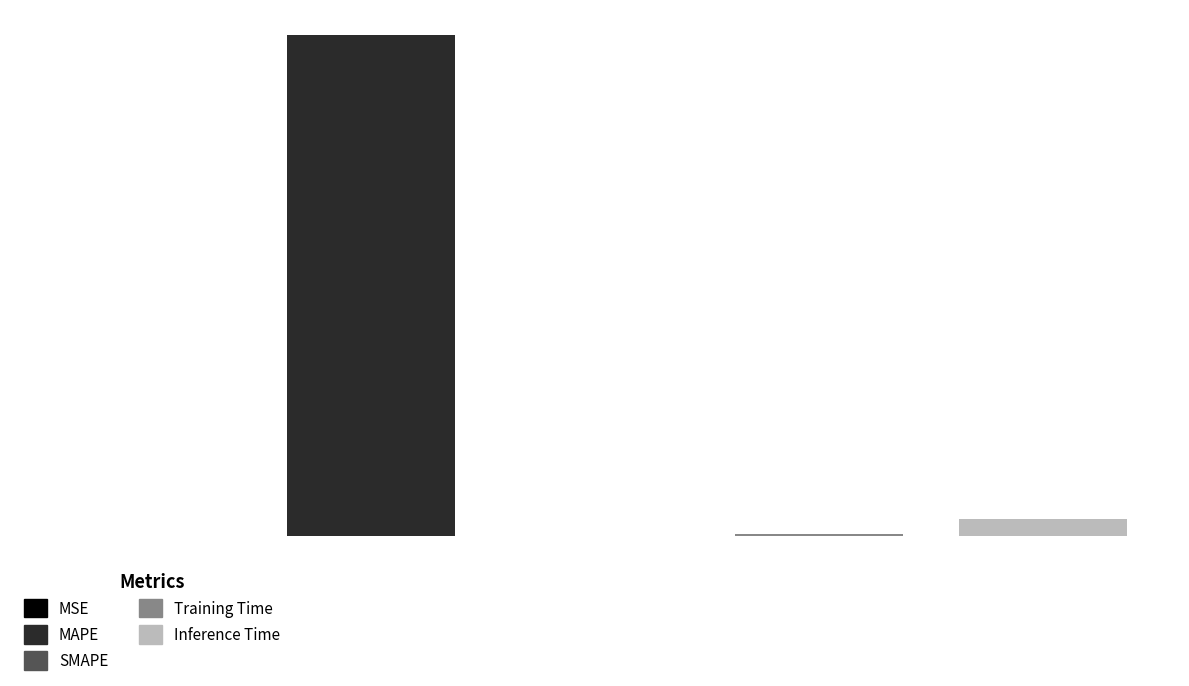

What is the difference between the maximum and minimum values?

27.6